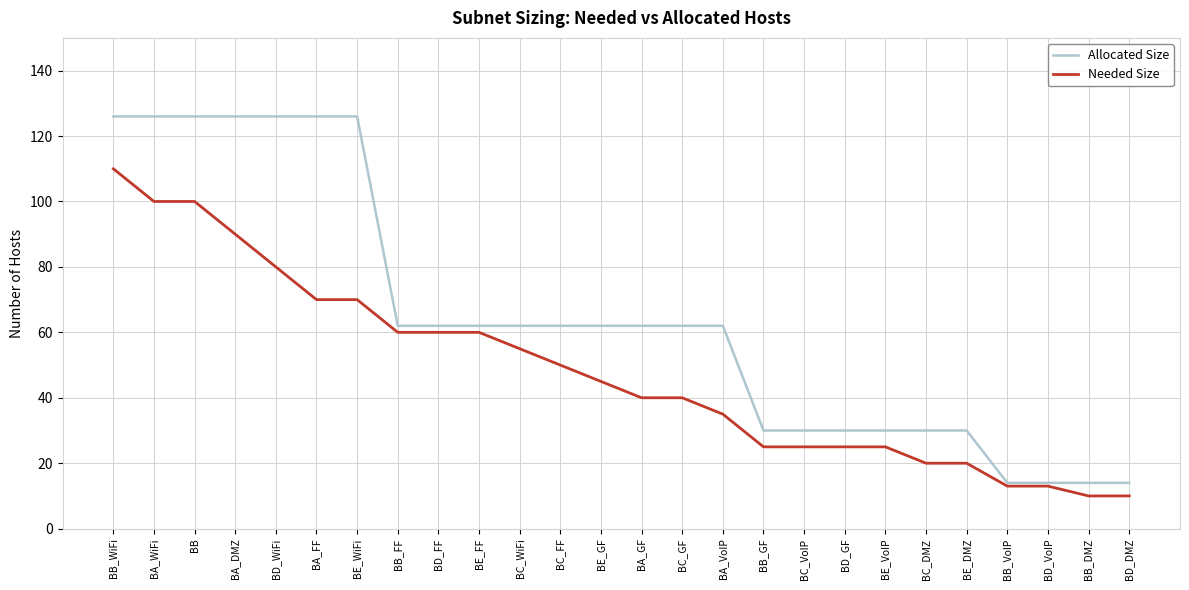

What is the total value across all series at BD_FF?

122